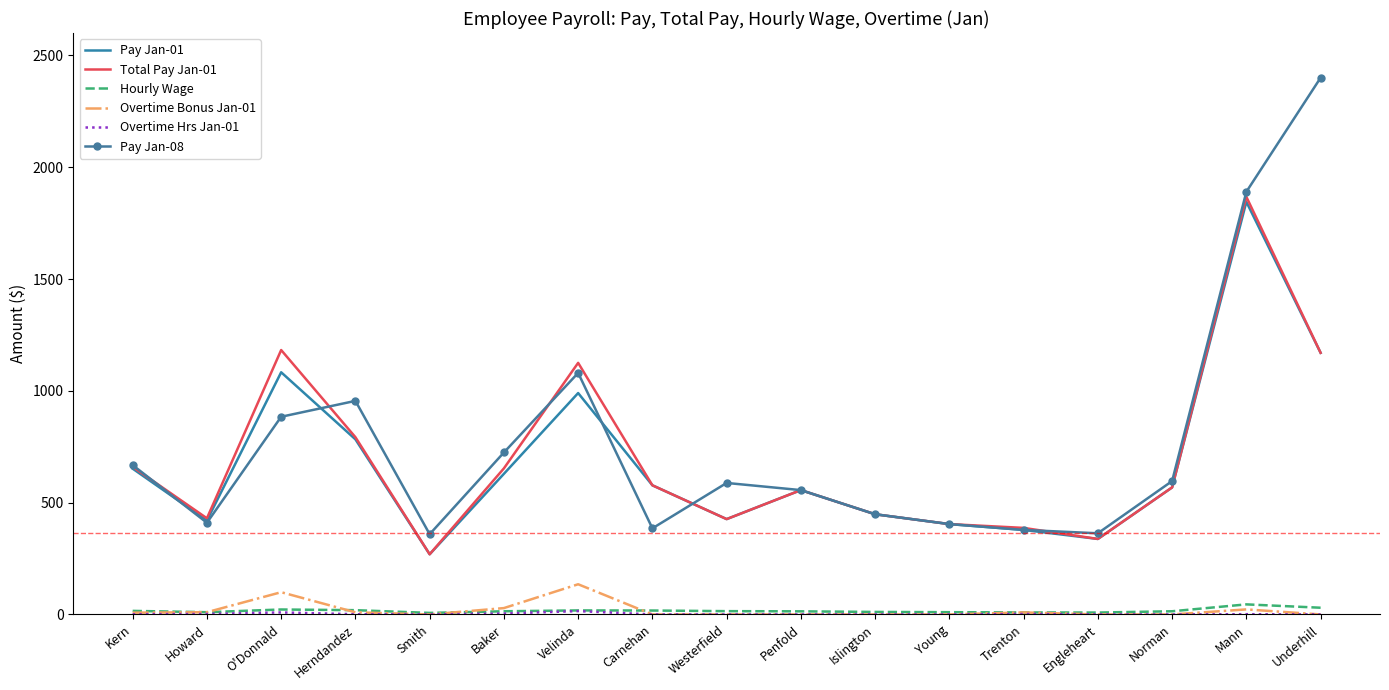

True or false: Pay Jan-08 and Overtime Bonus Jan-01 intersect in this chart.

False